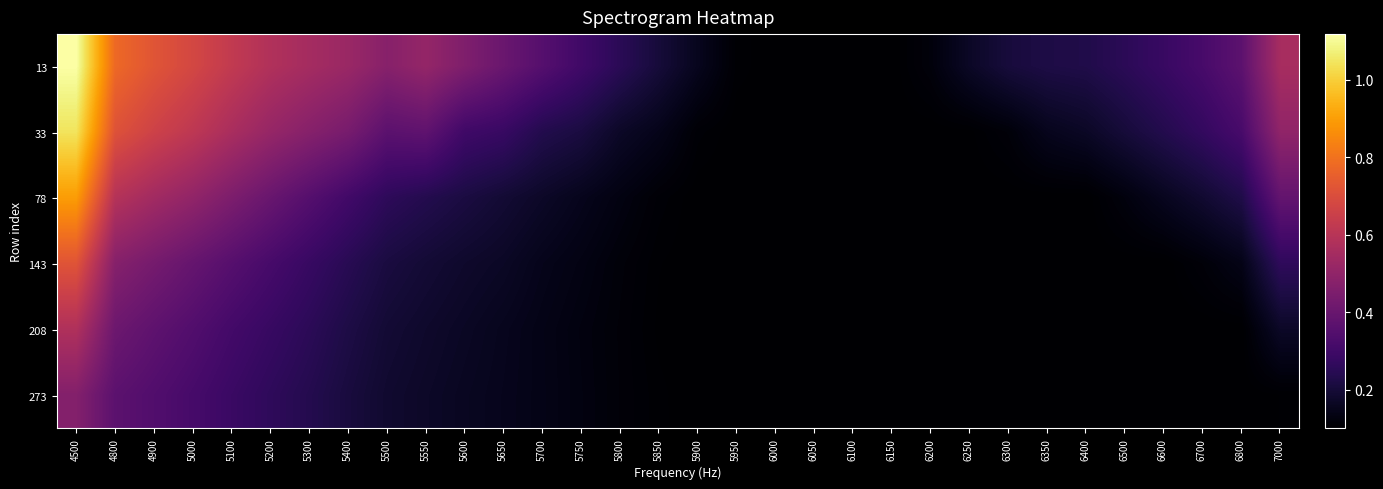

Rank the series by their maximum value, from highest to lowest.

13, 33, 78, 143, 208, 273